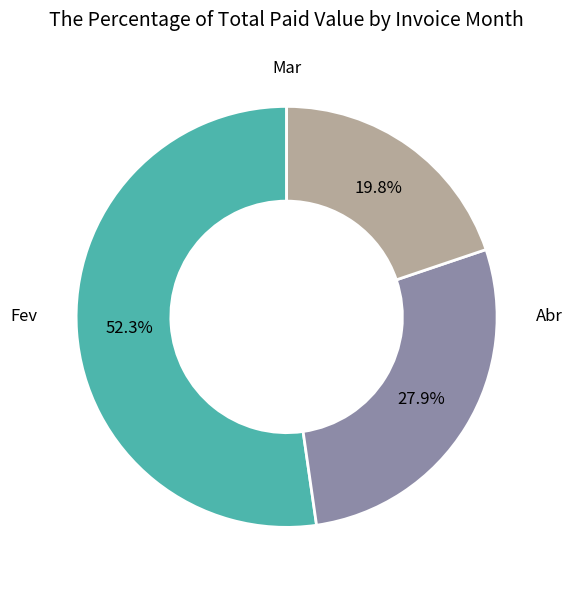

Count the number of slices in the pie.

3